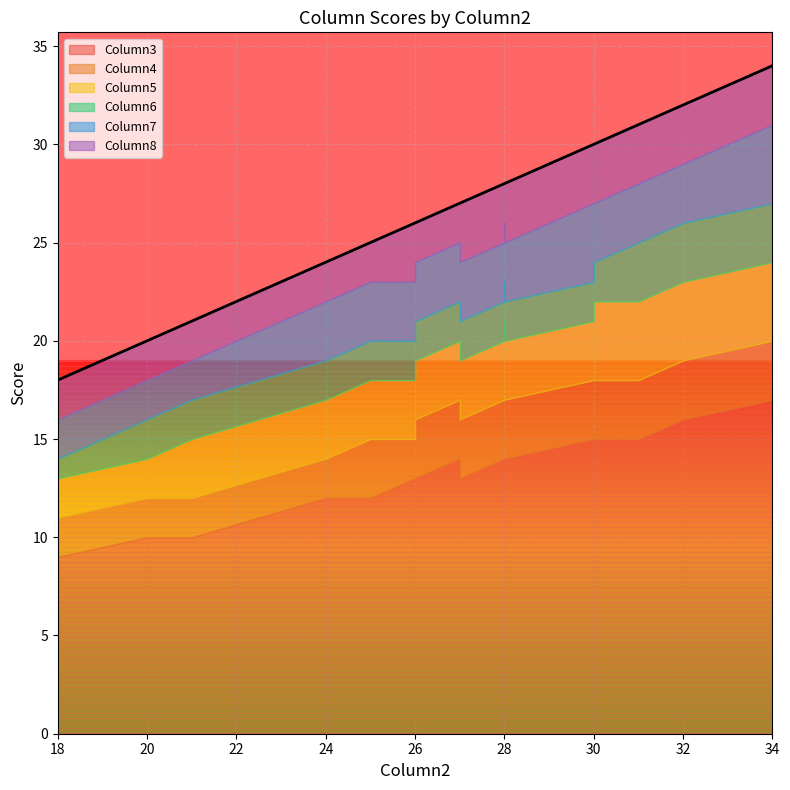

Is the value of Column3 at 8 greater than the value of Column6 at 7?

Yes